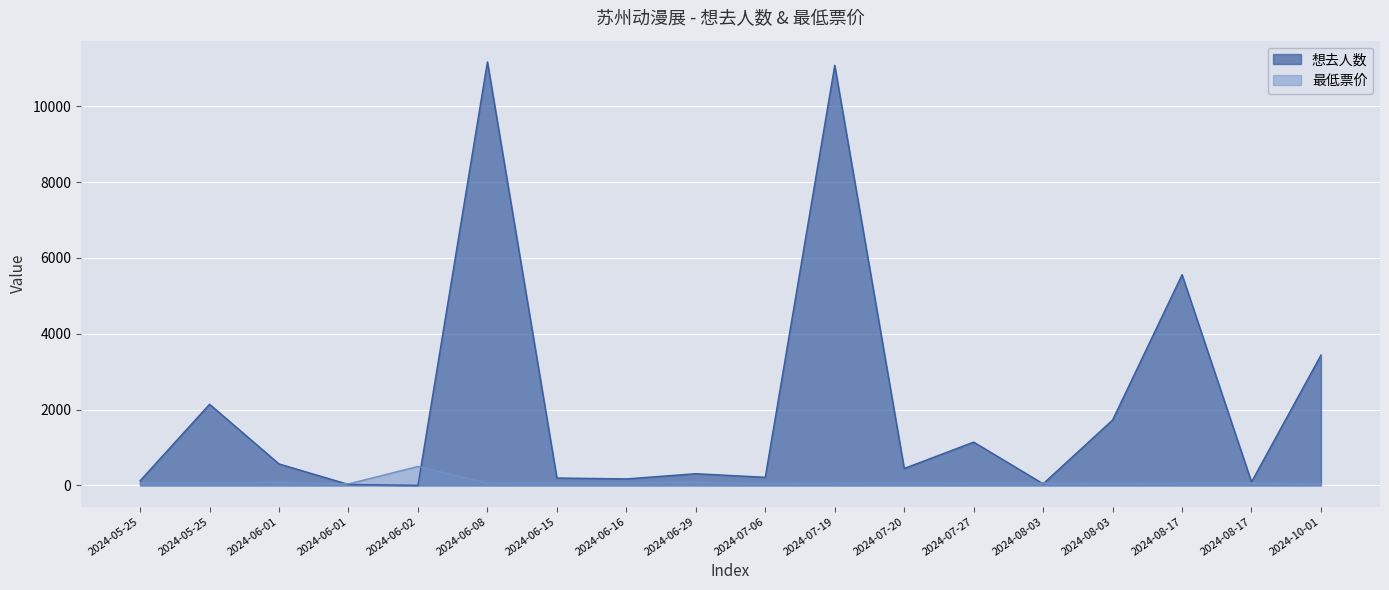

After their last crossing, which series has the higher values: 想去人数 or 最低票价?

想去人数